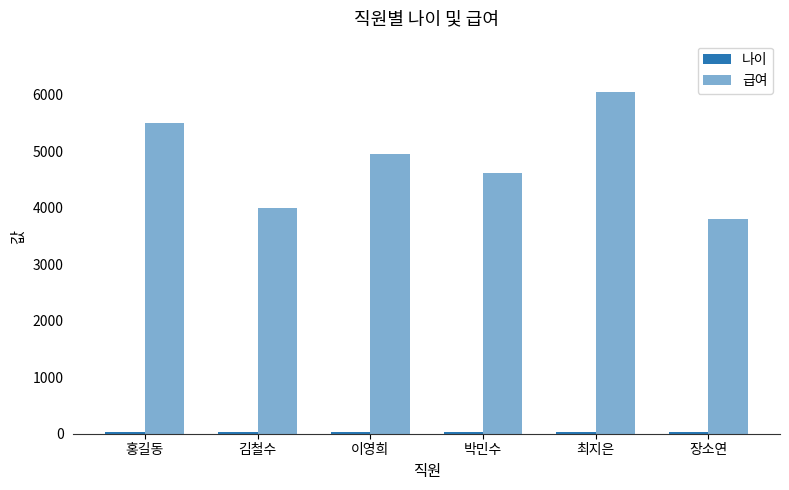

What is the label of the 4th bar from the left?

박민수